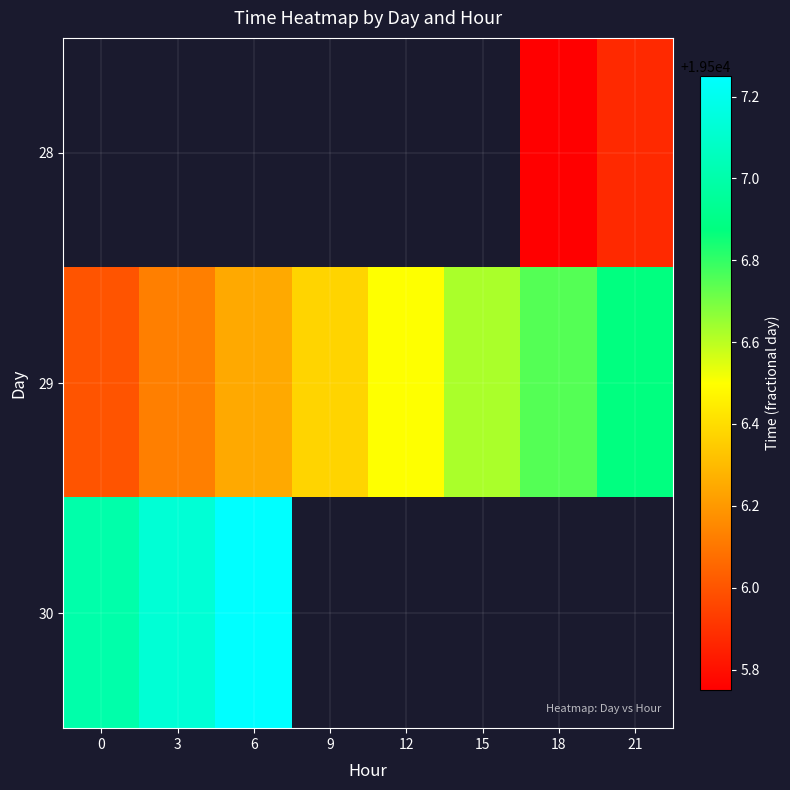

Which has a higher value, 9 or 12?

12